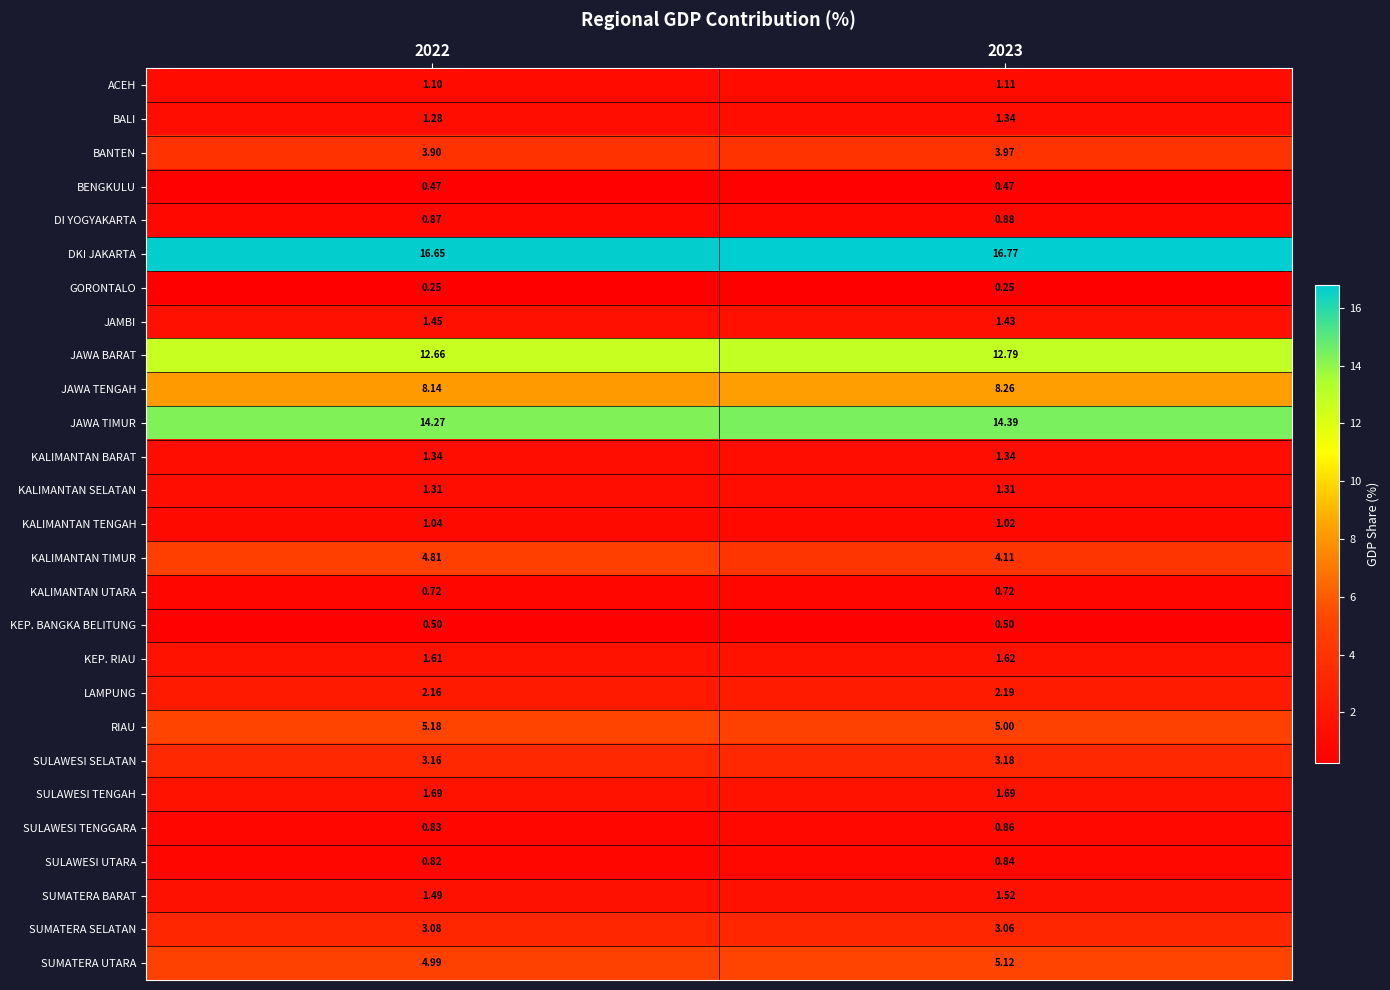

Which series has the largest total across all categories?

DKI JAKARTA